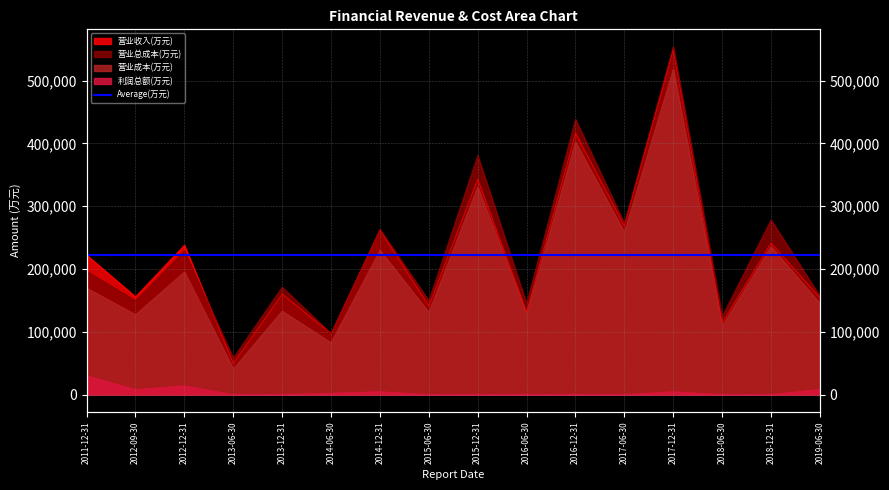

True or false: 营业收入(万元) and 营业成本(万元) intersect in this chart.

False